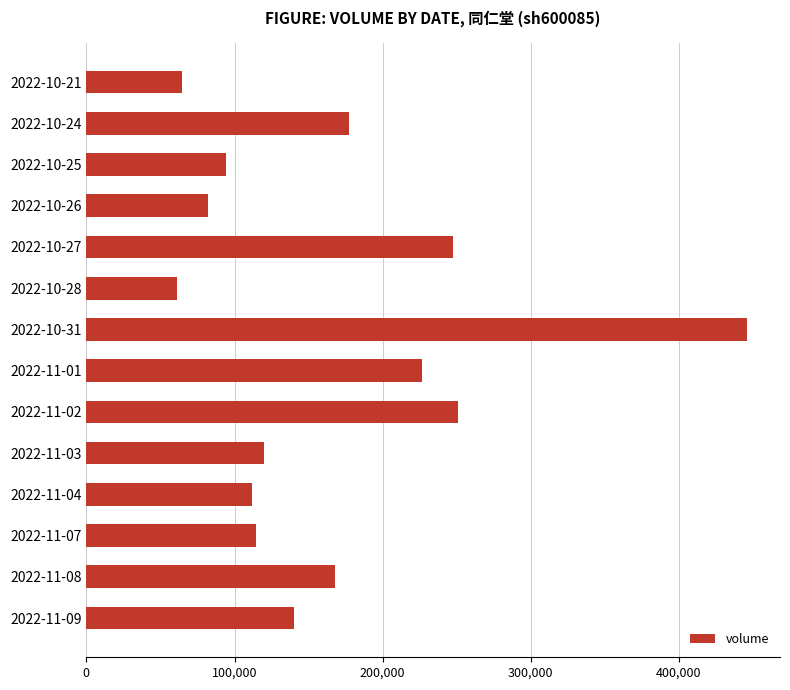

What is the sum of all values?

2304575